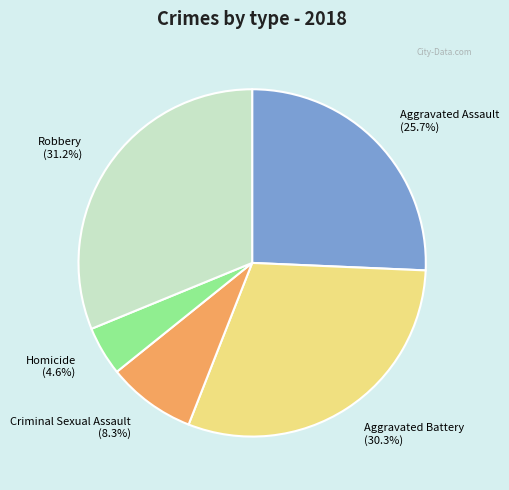

What percentage is the Homicide slice, to the nearest percent?

5%